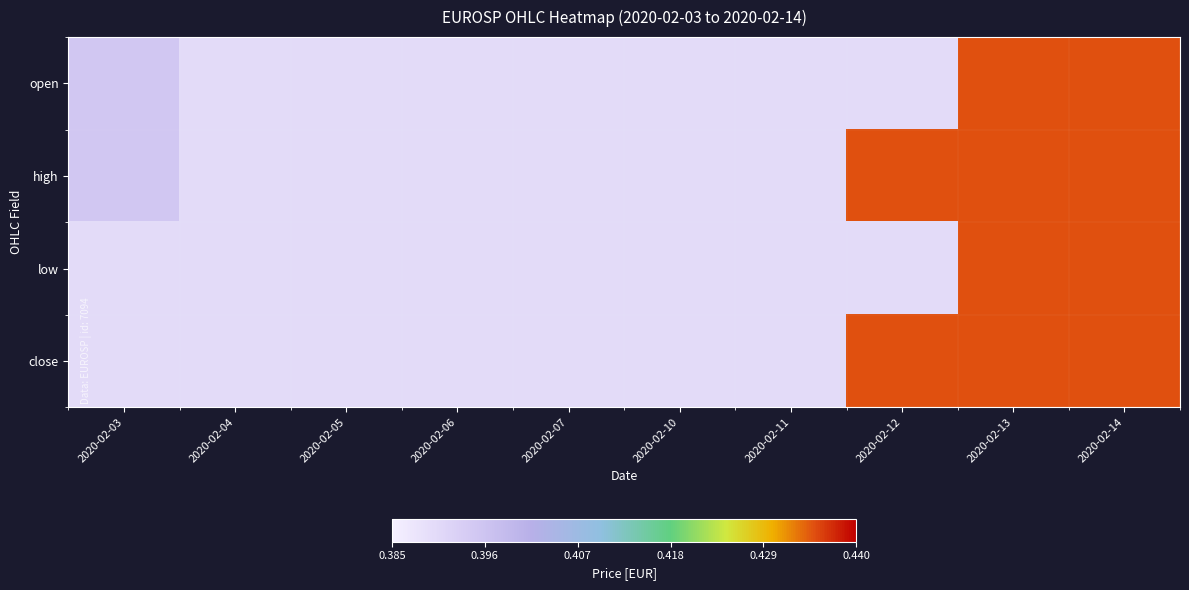

At which category does the chart reach its minimum across all series?

2020-02-04